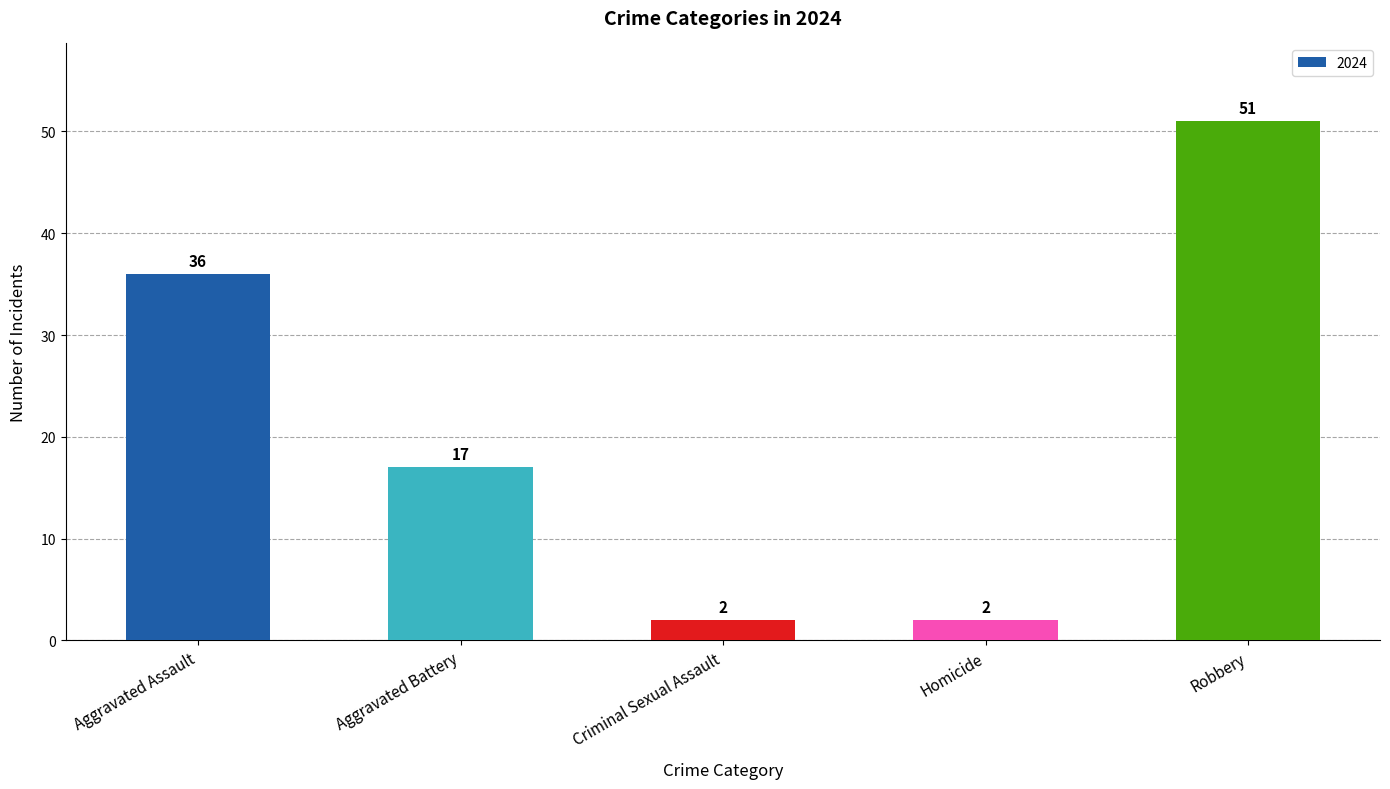

Read the value at Aggravated Assault.

36